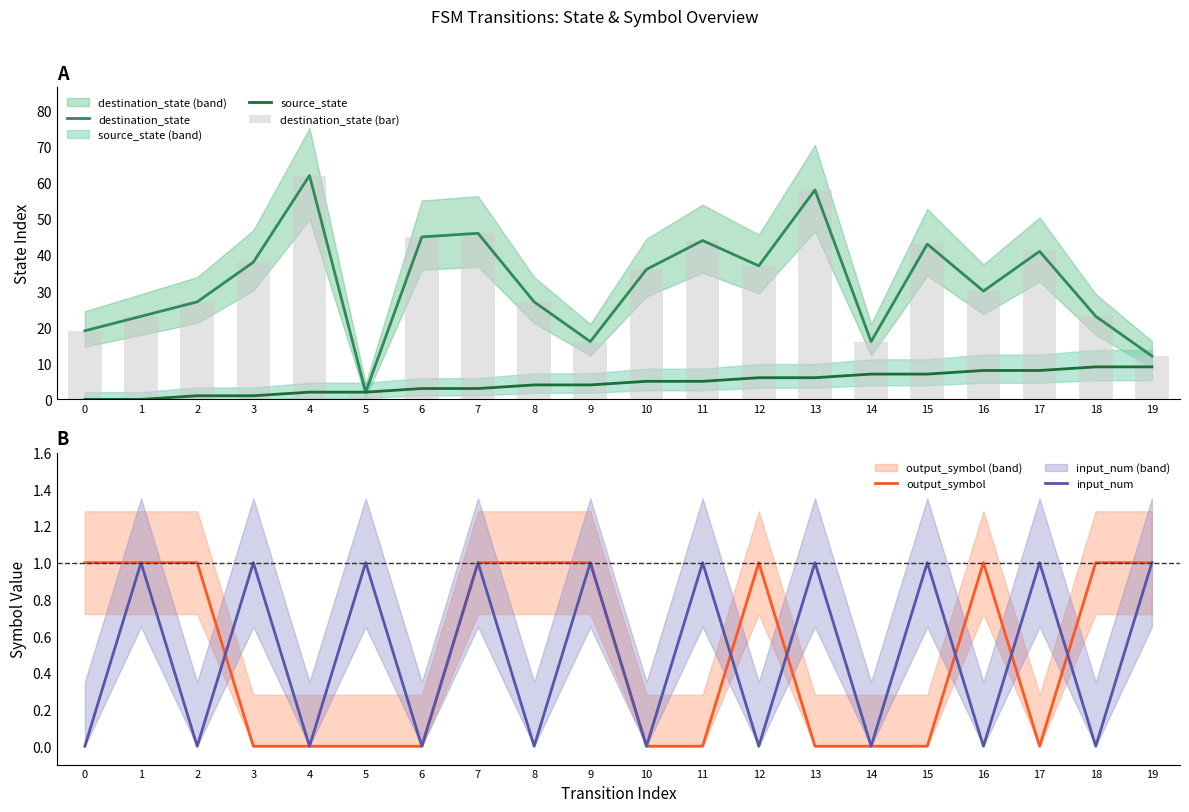

Is it true that input_num equals 1 at 6?

False